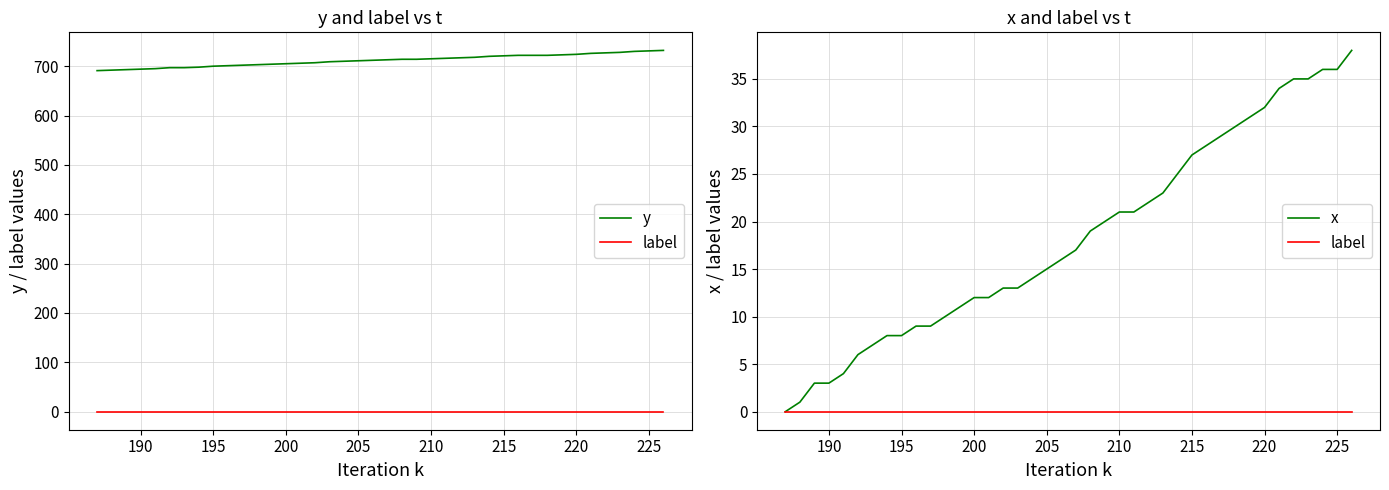

Reading left to right, list all the values displayed in this chart.

y: 691	692	693	694	695	697	697	698	700	701	702	703	704	705	706	707	709	710	711	712	713	714	714	715	716	717	718	720	721	722	722	722	723	724	726	727	728	730	731	732
label: 0	0	0	0	0	0	0	0	0	0	0	0	0	0	0	0	0	0	0	0	0	0	0	0	0	0	0	0	0	0	0	0	0	0	0	0	0	0	0	0
x: 0	1	3	3	4	6	7	8	8	9	9	10	11	12	12	13	13	14	15	16	17	19	20	21	21	22	23	25	27	28	29	30	31	32	34	35	35	36	36	38